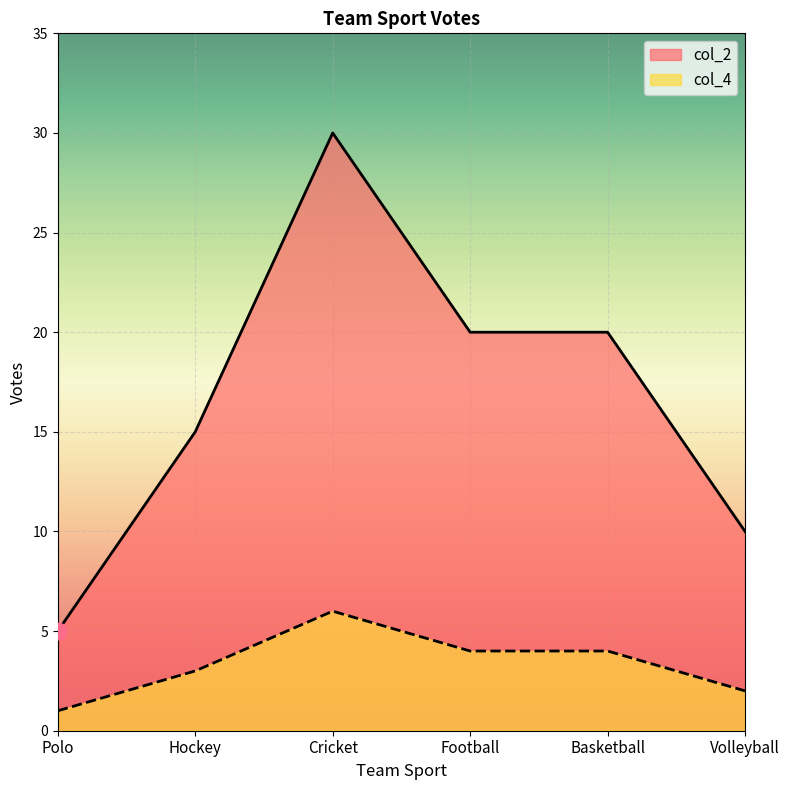

Which series has the widest spread of values?

col_2